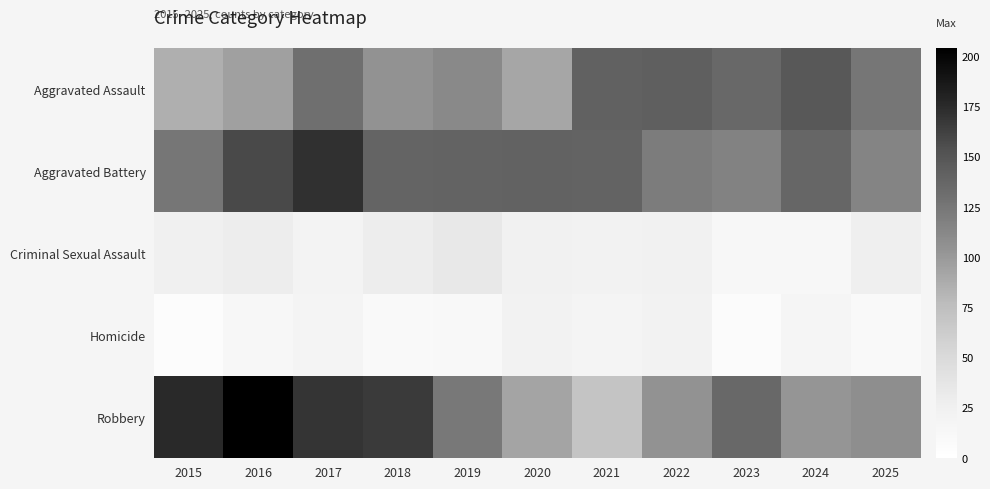

What is the total value across all series at 2016?

499